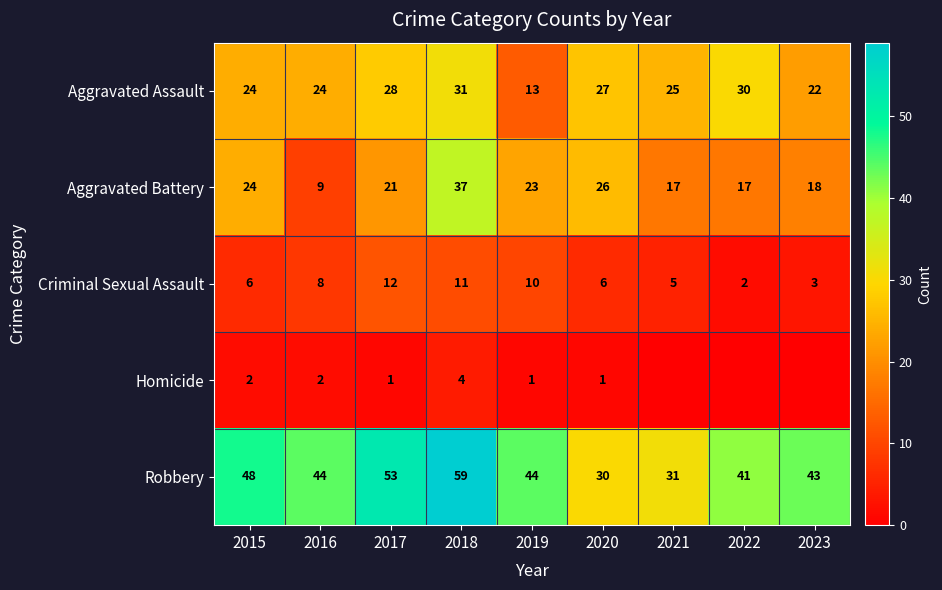

Which category has the highest value across all series?

2018